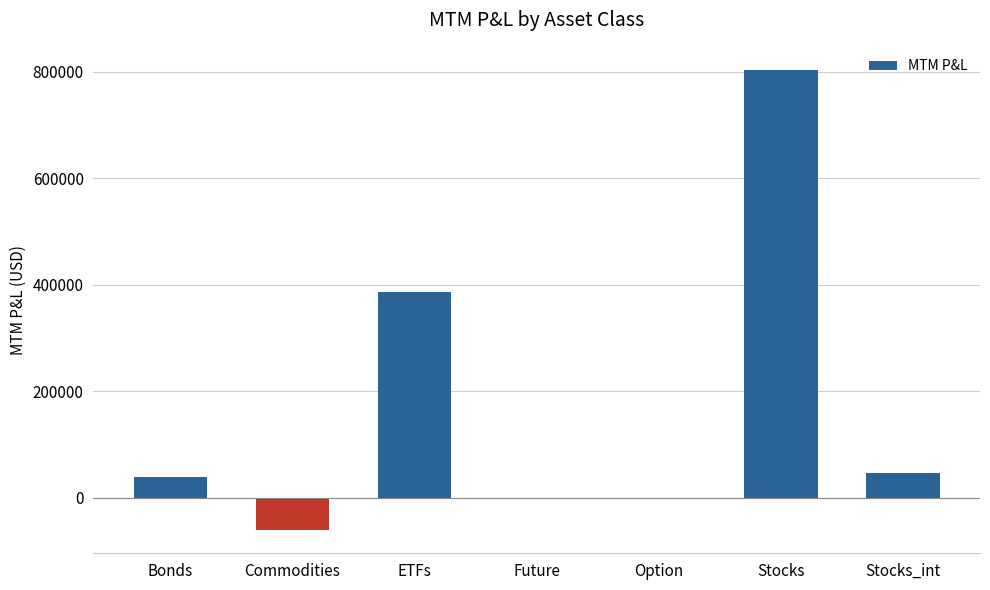

Count the number of data series in this chart.

1